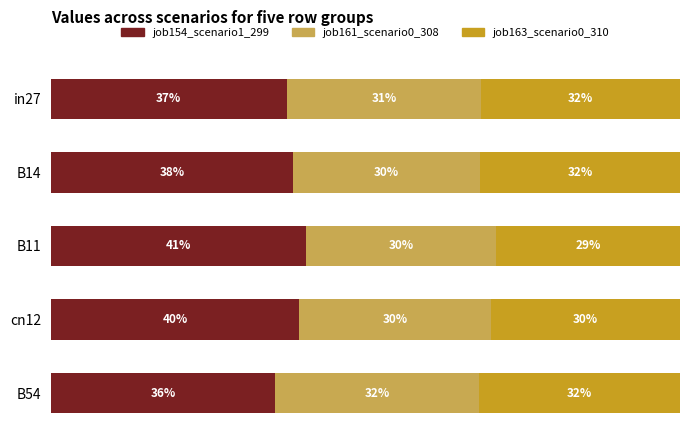

Which category has the highest value in the job154_scenario1_299 series?

B11